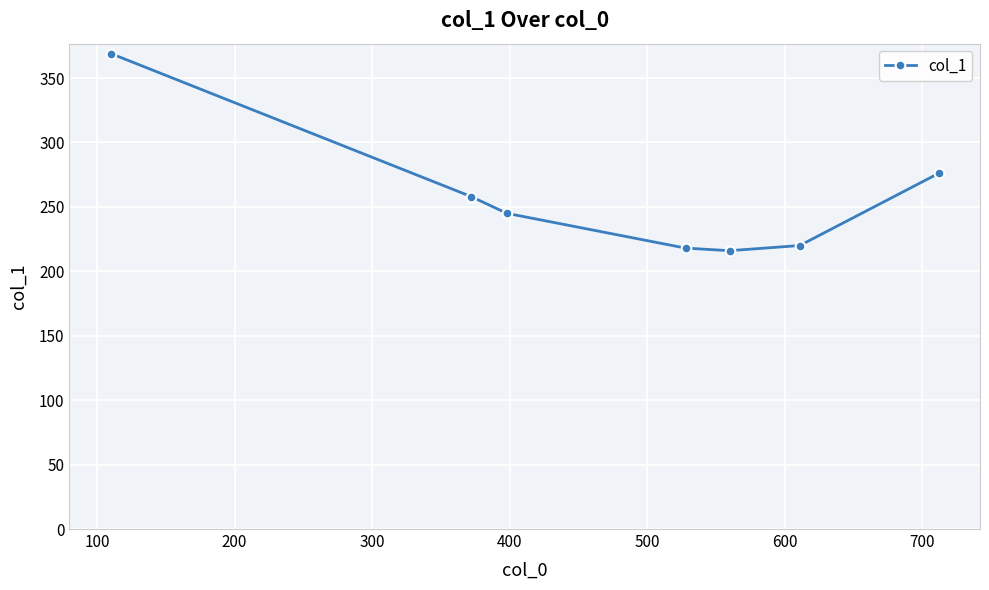

What is the sum of all values?

1802